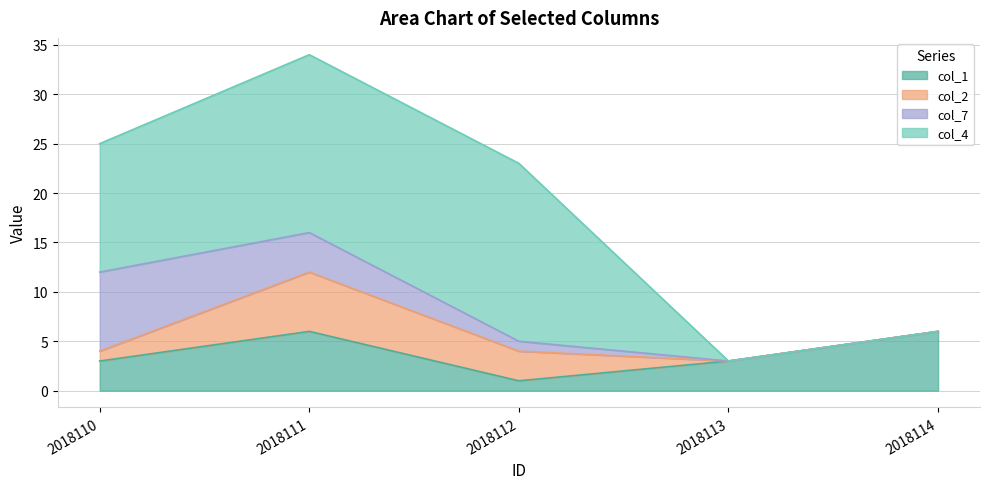

List the labels in order of col_2 value, smallest first.

2018113, 2018114, 2018110, 2018112, 2018111